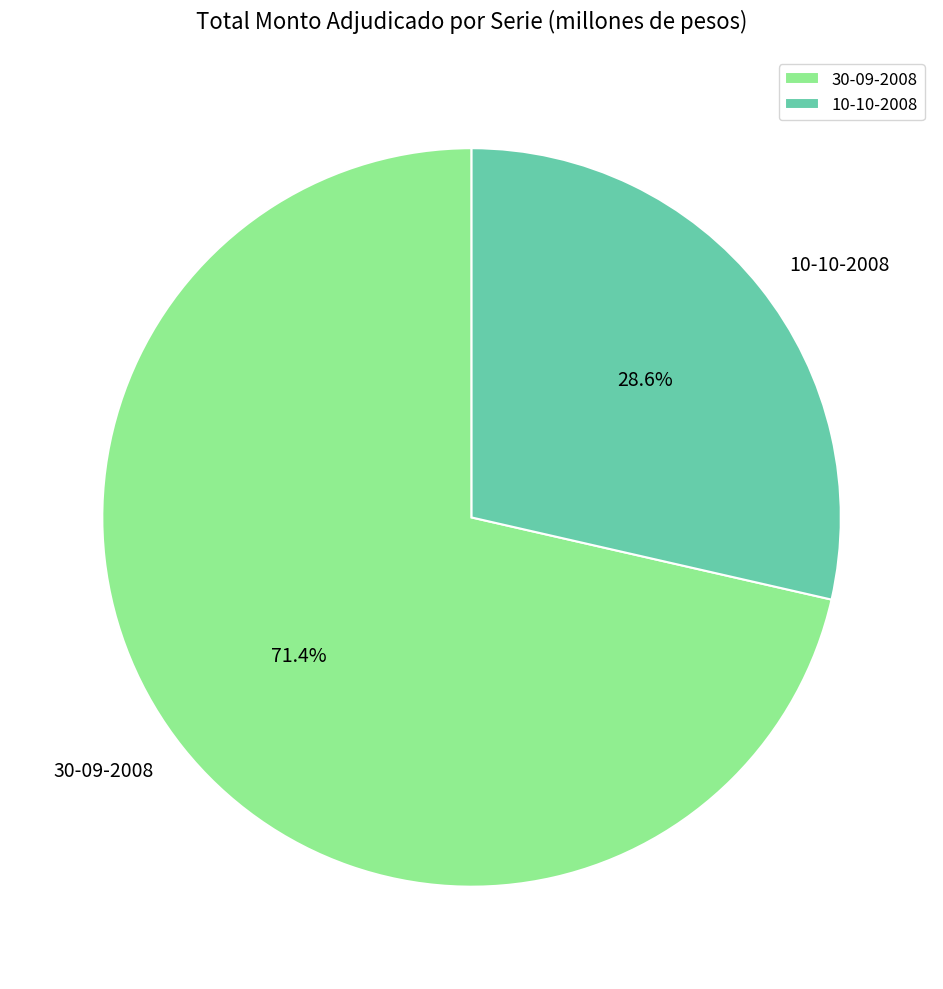

Rank the categories by value from lowest to highest.

10-10-2008, 30-09-2008